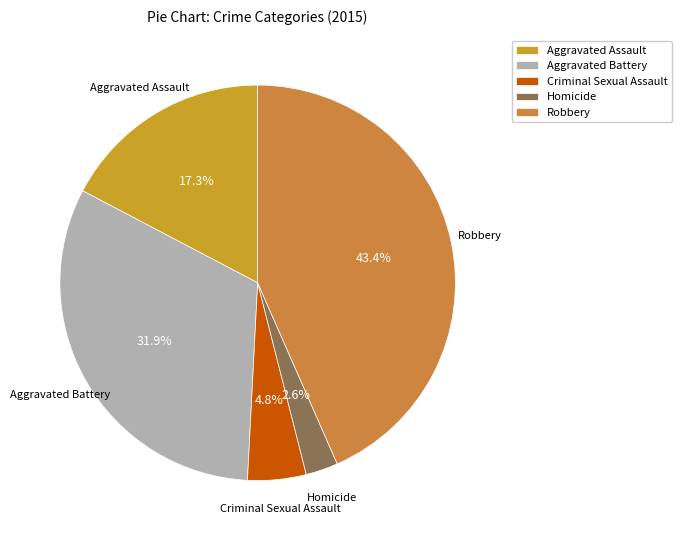

Is there any slice that represents more than half of the pie?

No